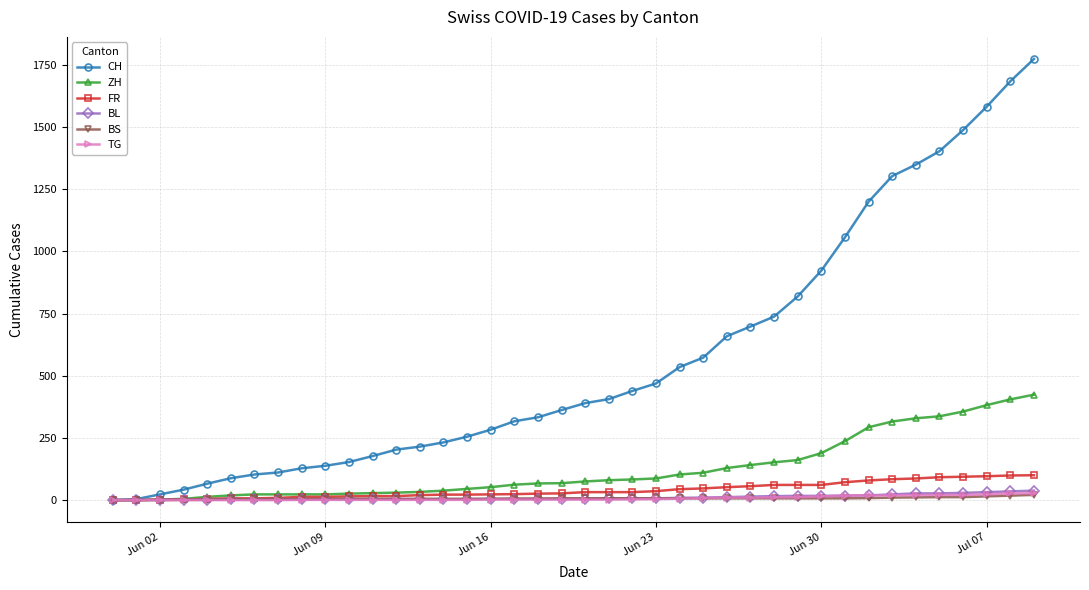

What is the sum of all FR values?

1587